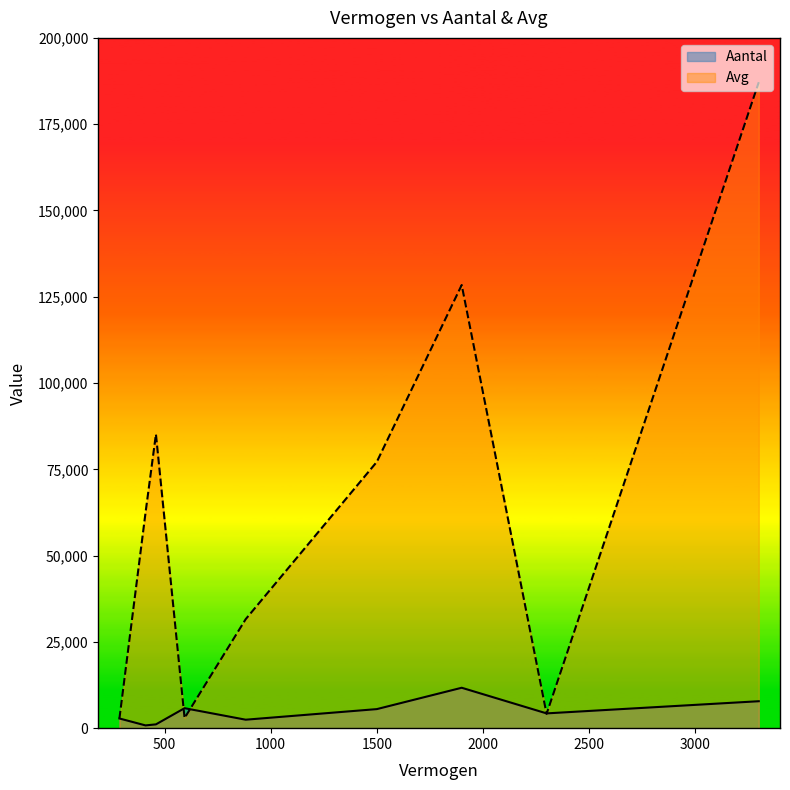

What is the difference between the maximum and minimum values in the Aantal series?

10908